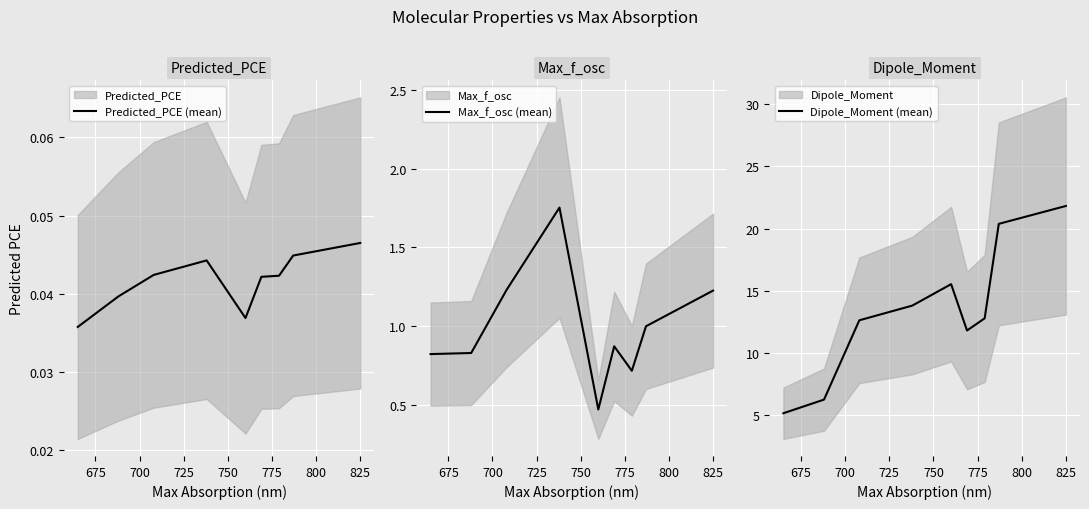

How many categories are shown in the chart?

9